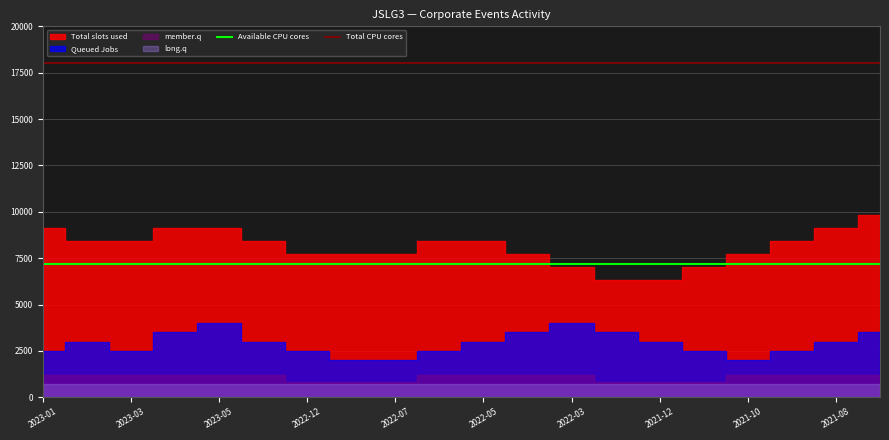

What is the lowest value of the Total CPU cores series?

18000